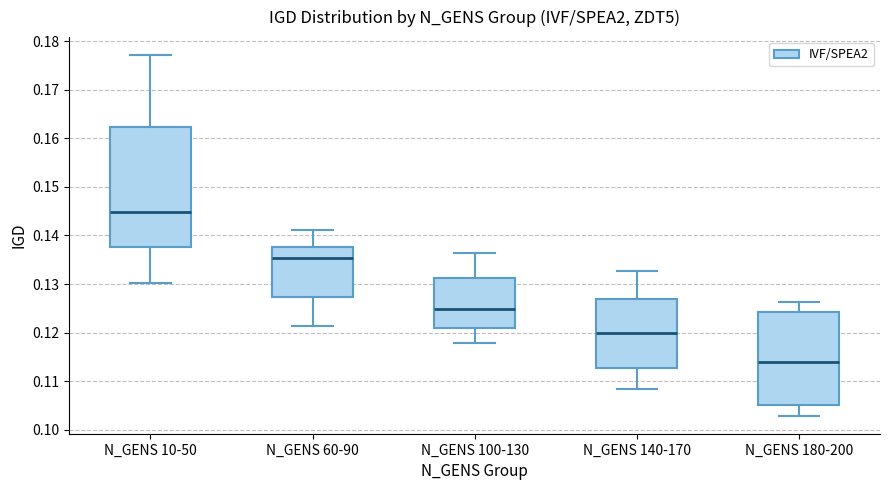

Which box's median line is the highest?

N_GENS 10-50